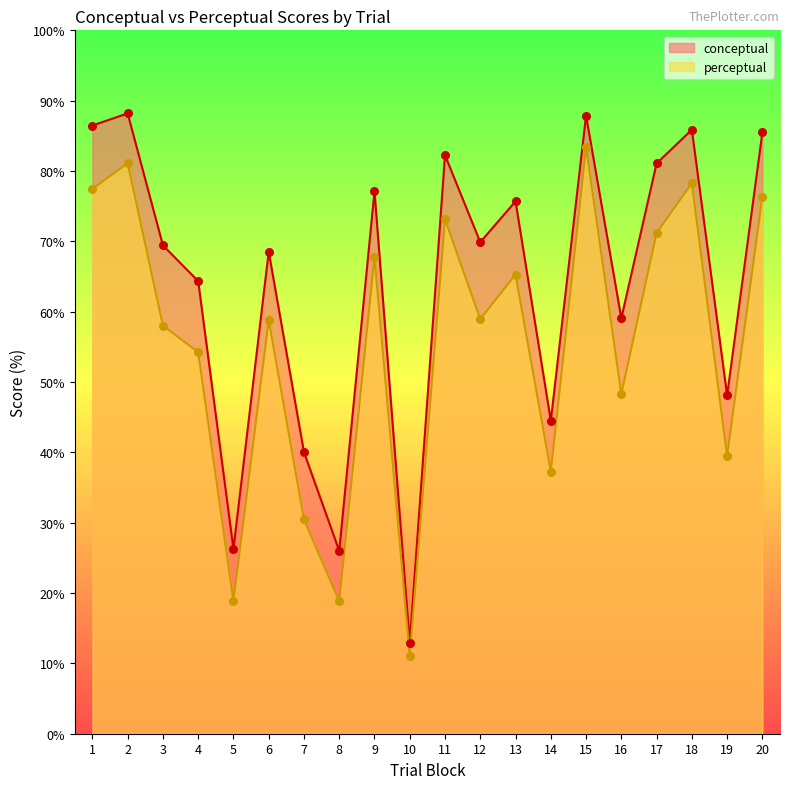

Which series has the largest total across all categories?

conceptual